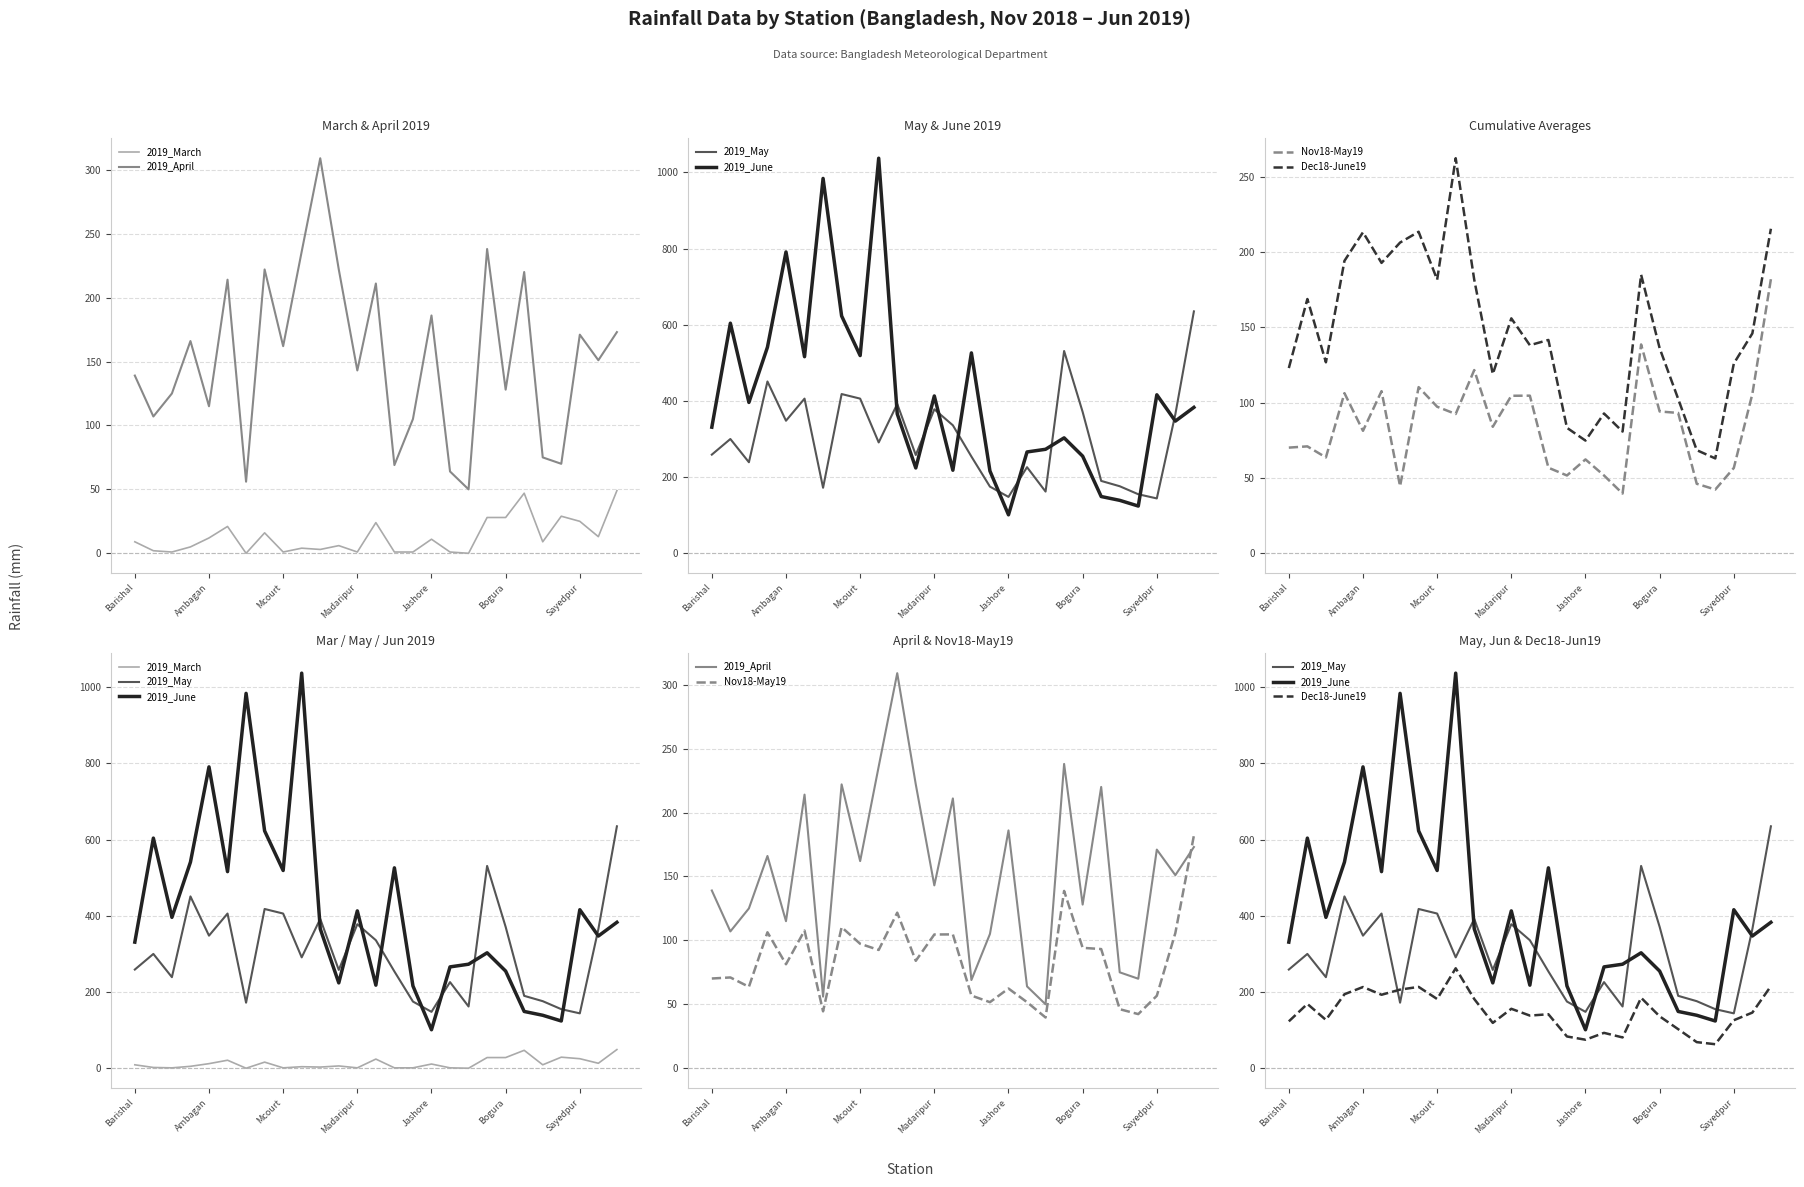

Is it true that 2019_June equals 273.0 at 18?

True